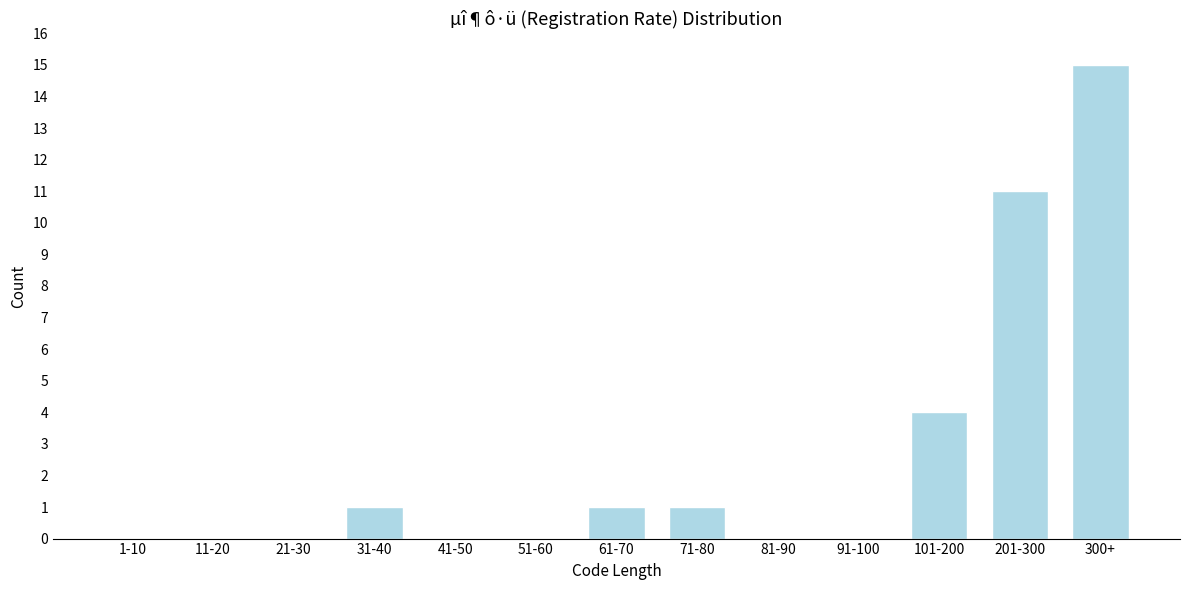

Reading left to right, extract all data points from this chart.

1-10=0	11-20=0	21-30=0	31-40=1	41-50=0	51-60=0	61-70=1	71-80=1	81-90=0	91-100=0	101-200=4	201-300=11	300+=15